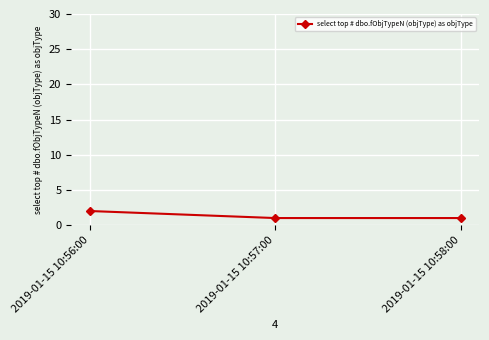

What is the label of the 1st point from the left?

2019-01-15 10:56:00